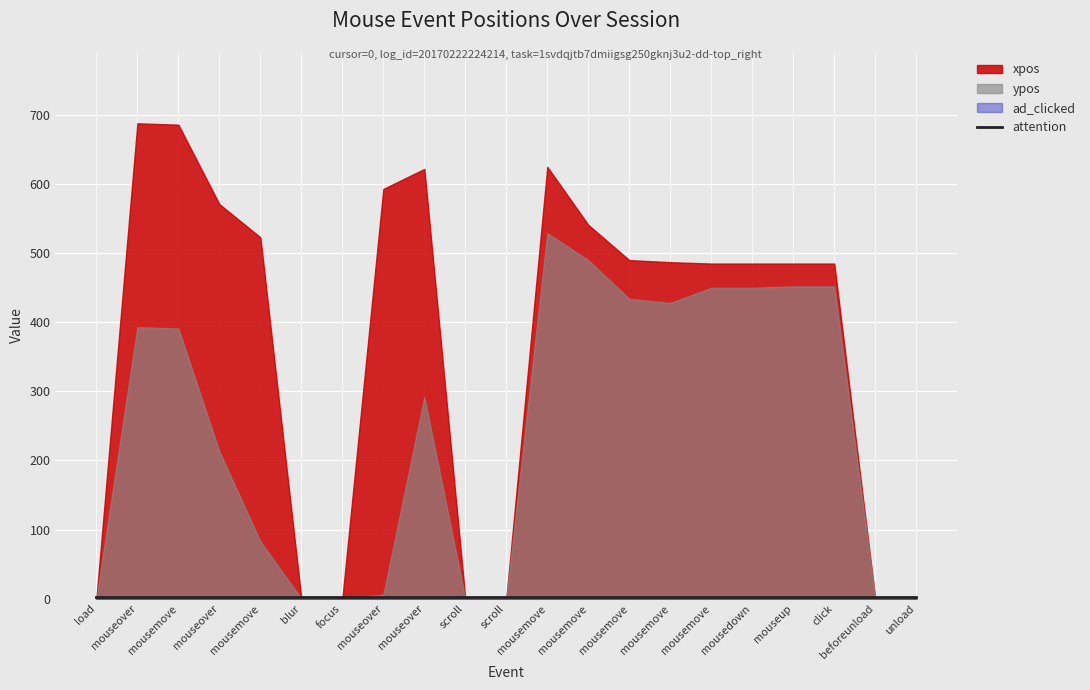

At how many categories does at least one series exceed 284?

14